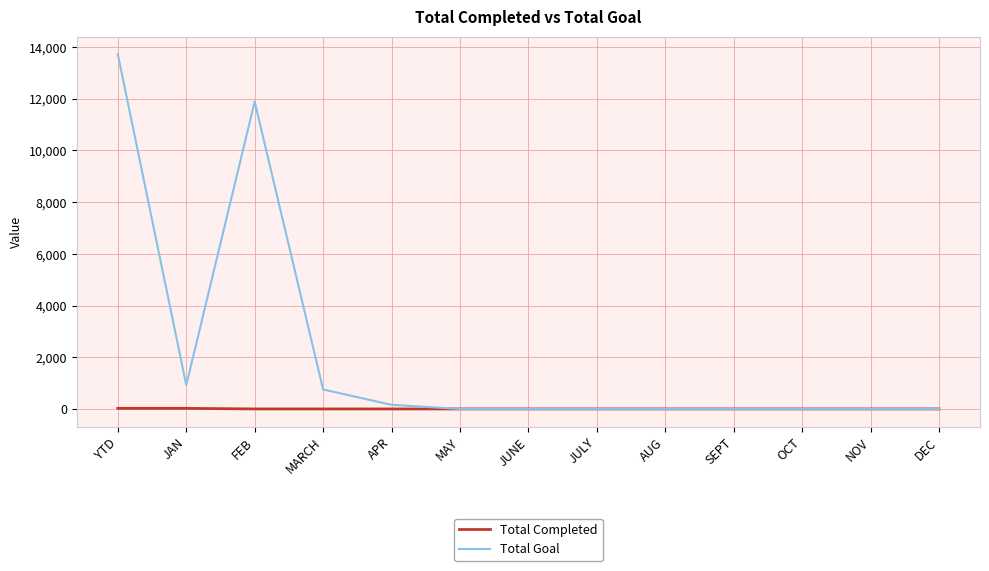

Which series has the largest range (max minus min)?

Total Goal